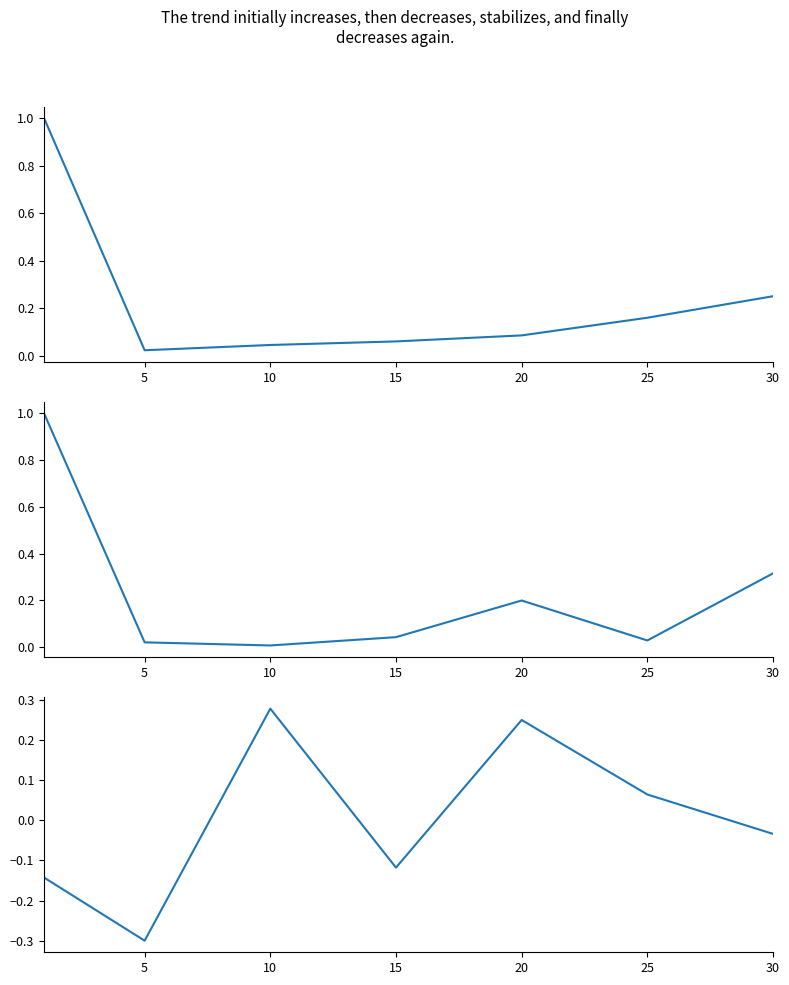

Reading left to right, transcribe all the data shown in this chart.

Leve EXP (norm): 1.0	0.0	0.0	0.1	0.1	0.2	0.3
Avg Price (norm): 1.0	0.0	0.0	0.0	0.2	0.0	0.3
Leve Gil (centered): -0.1	-0.3	0.3	-0.1	0.3	0.1	-0.0